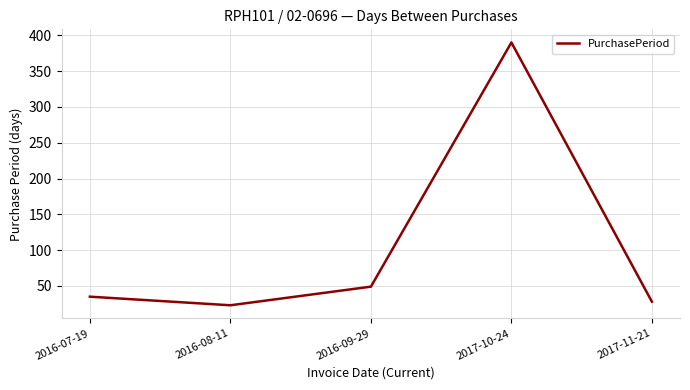

Between 2017-11-21 and 2016-07-19, which is larger?

2016-07-19